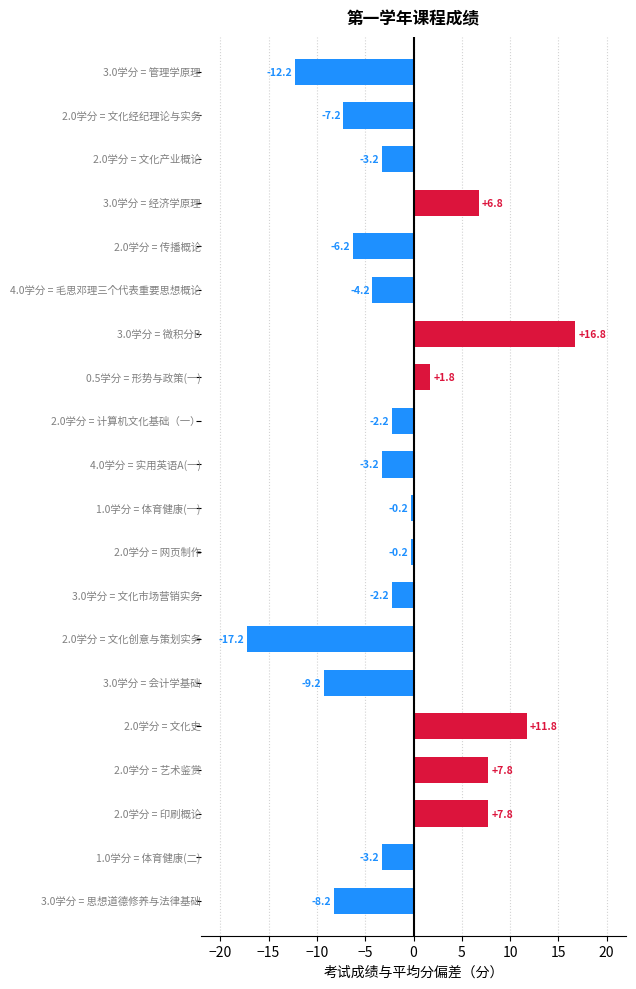

What is the sum of all values?

-27.0